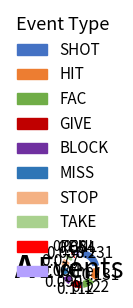

Is there a majority slice in this chart?

No